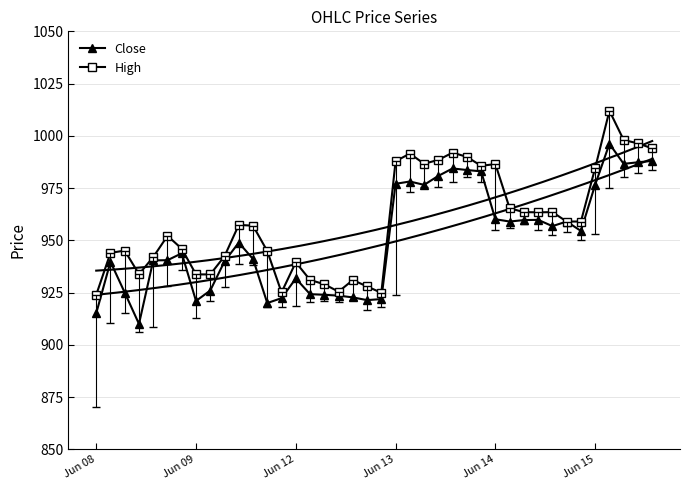

List the series in order of their peak value, highest first.

High, Close